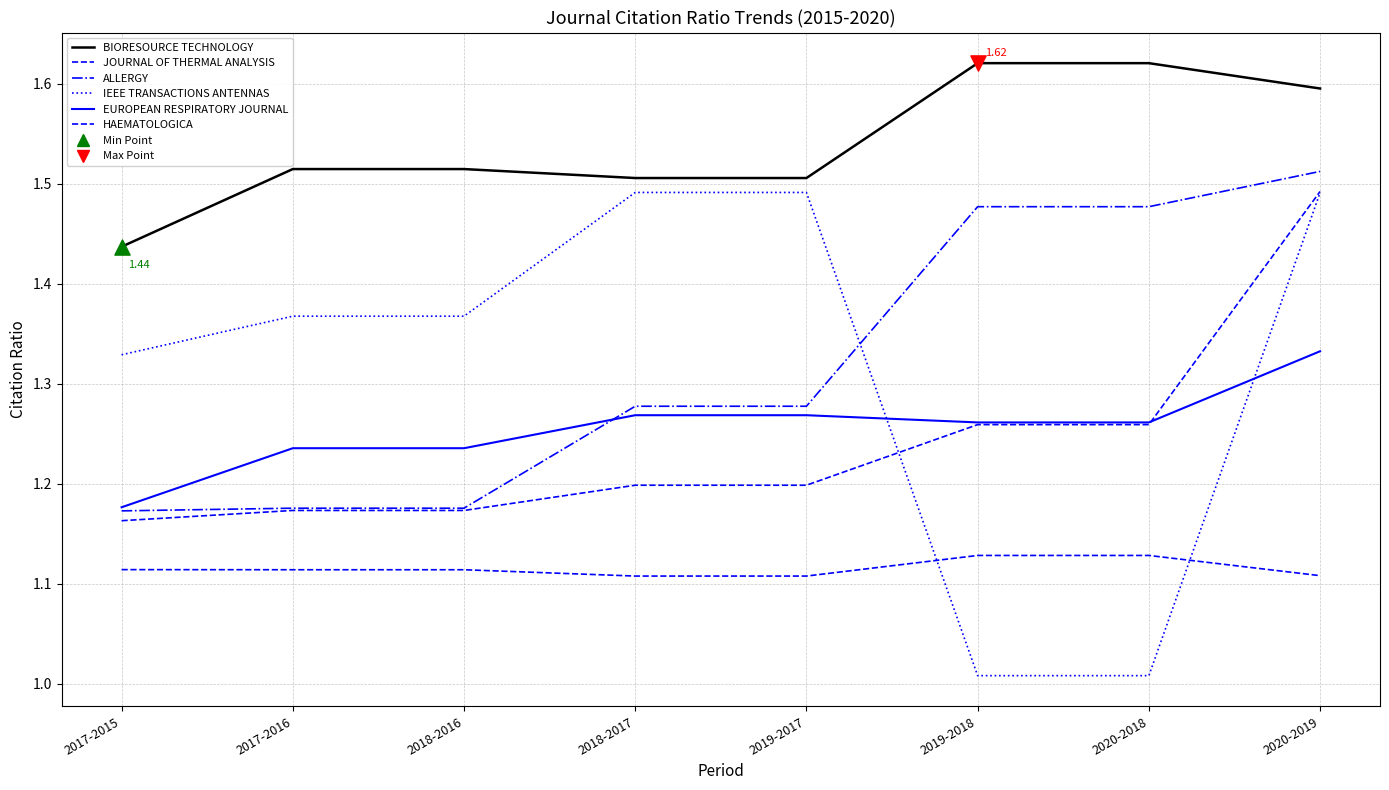

Does the chart have visible grid lines?

Yes